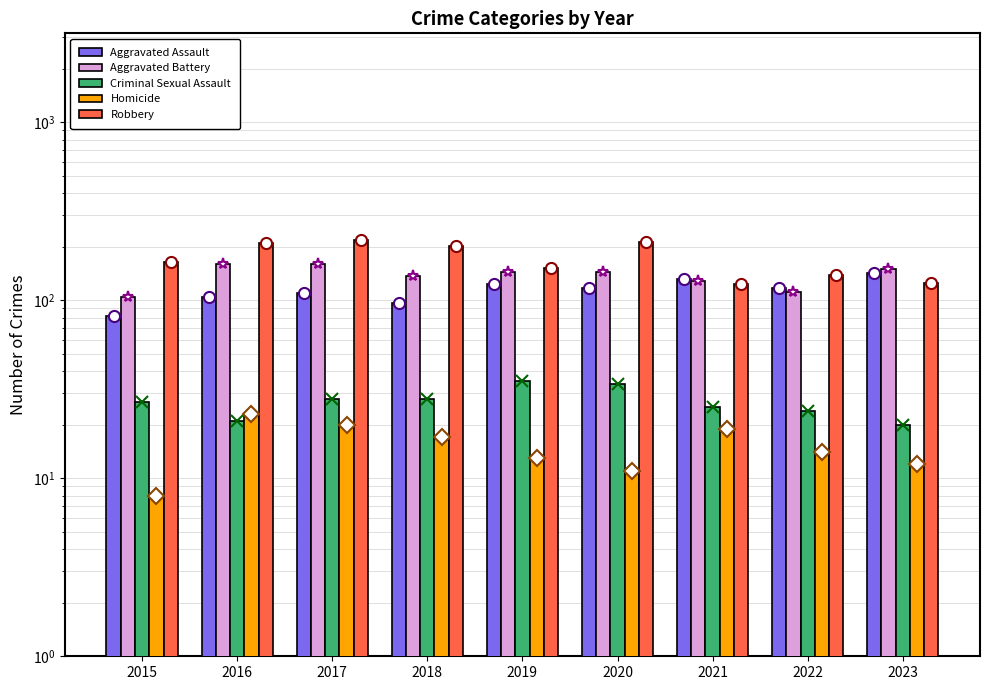

List the series in order of their peak value, highest first.

Robbery, Aggravated Battery, Aggravated Assault, Criminal Sexual Assault, Homicide